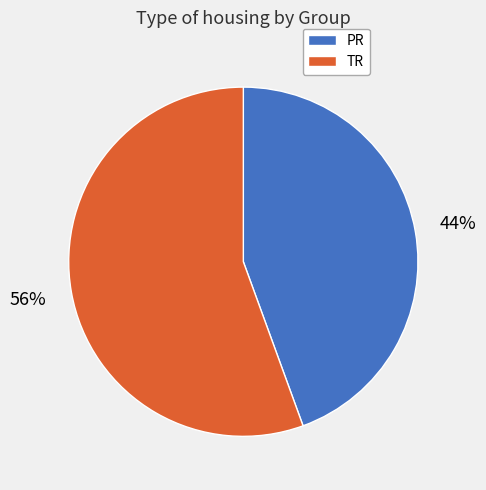

Is the sum of TR and PR greater than half?

Yes